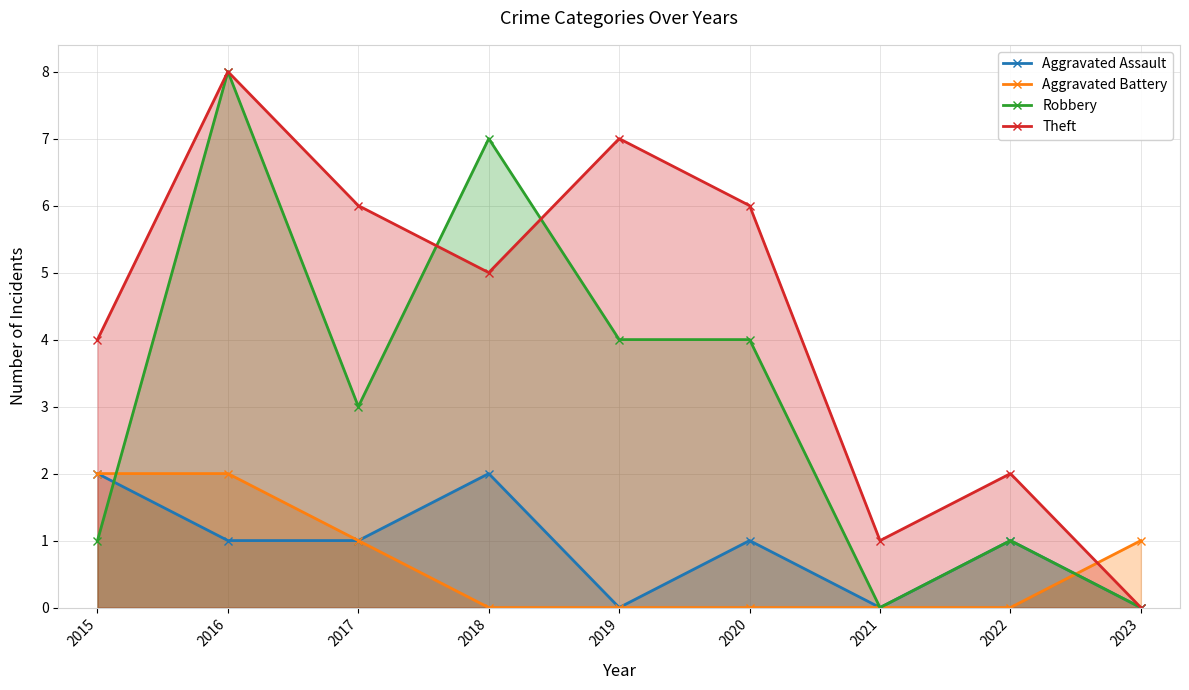

What is the sum of the Aggravated Battery values at 2016 and 2022?

2